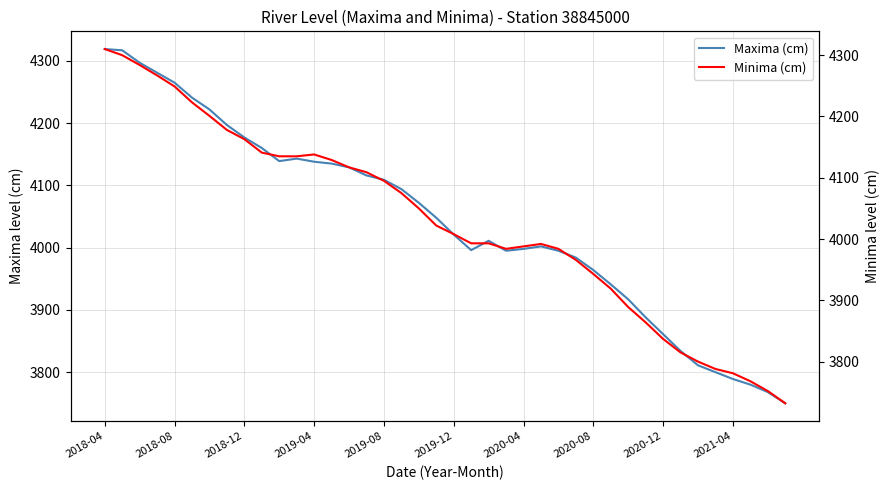

How many lines are shown in the chart?

2